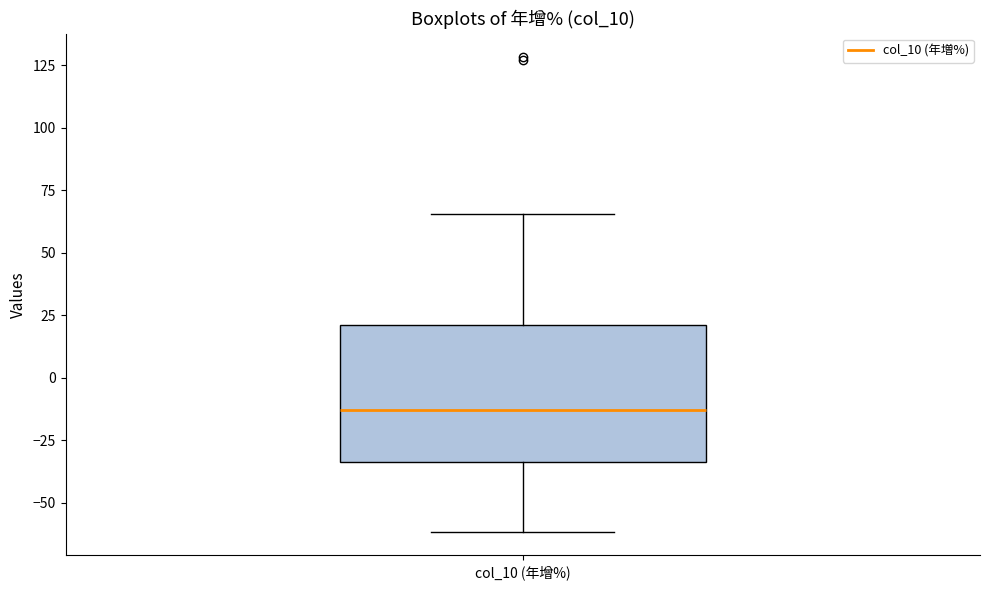

Where does the median line of the box for col_10 (年增%) sit on the y-axis? The values are not printed on the chart, so give them approximately, as read against the axis.

-15